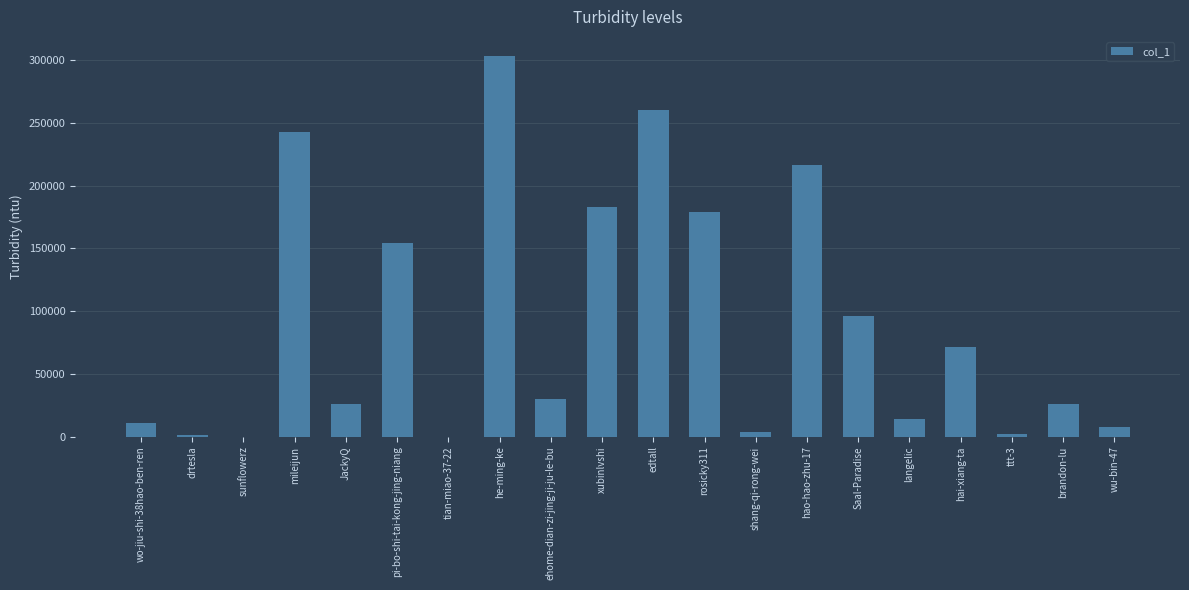

At which category does the chart reach its peak across all series?

he-ming-ke